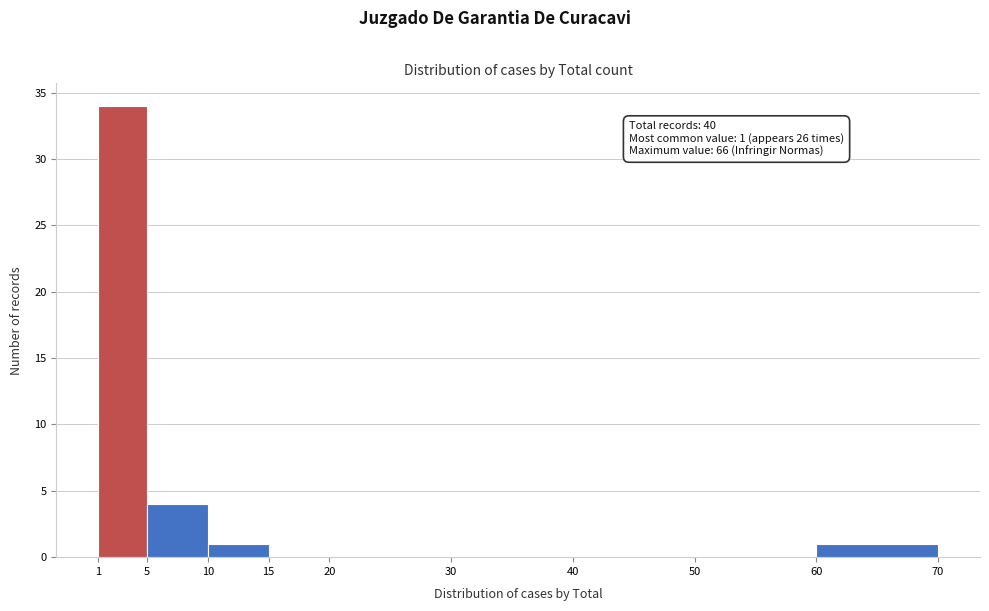

Which range on the x-axis has the tallest bar?

1 to 5